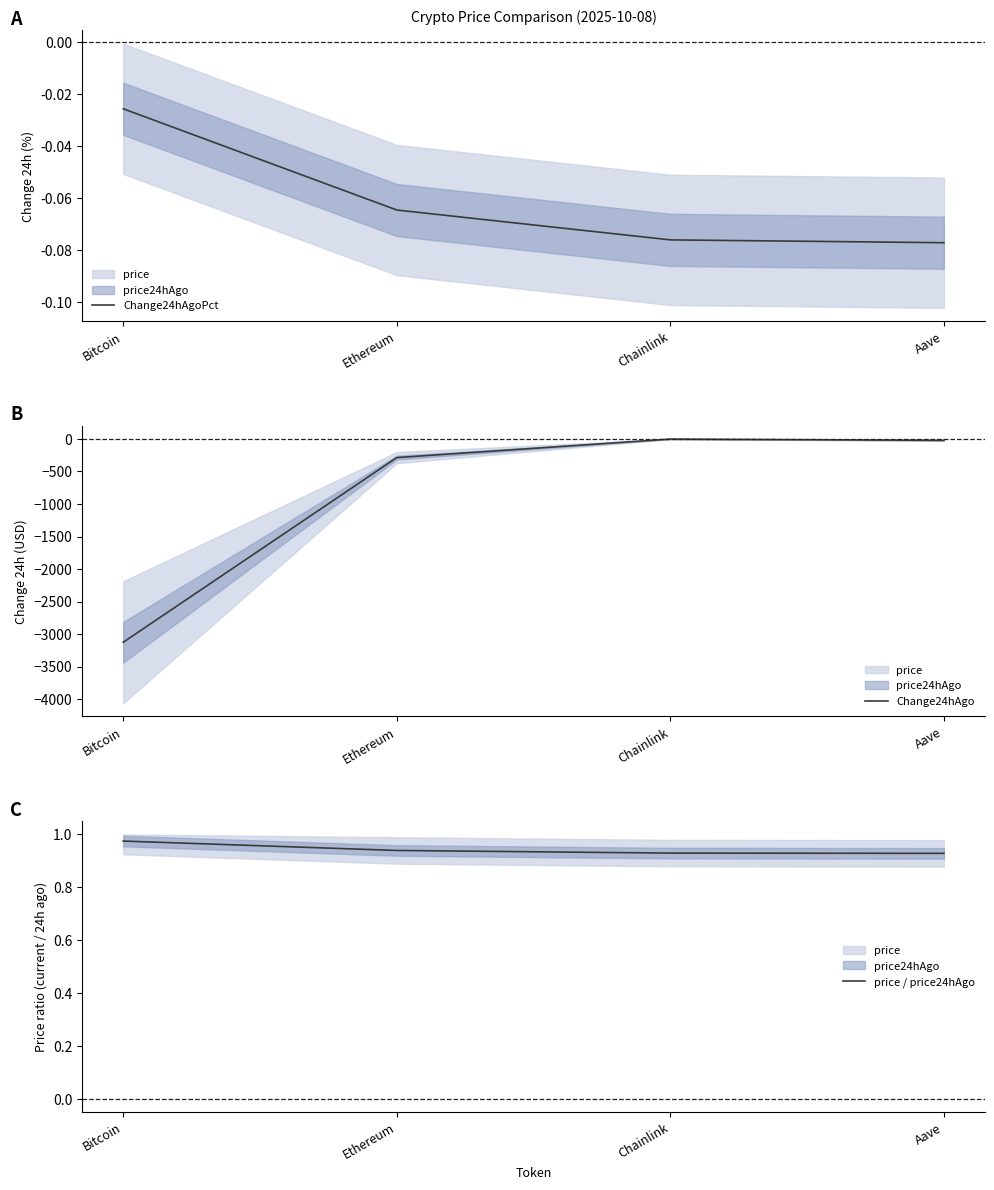

Which series has the largest range (max minus min)?

Change24hAgo